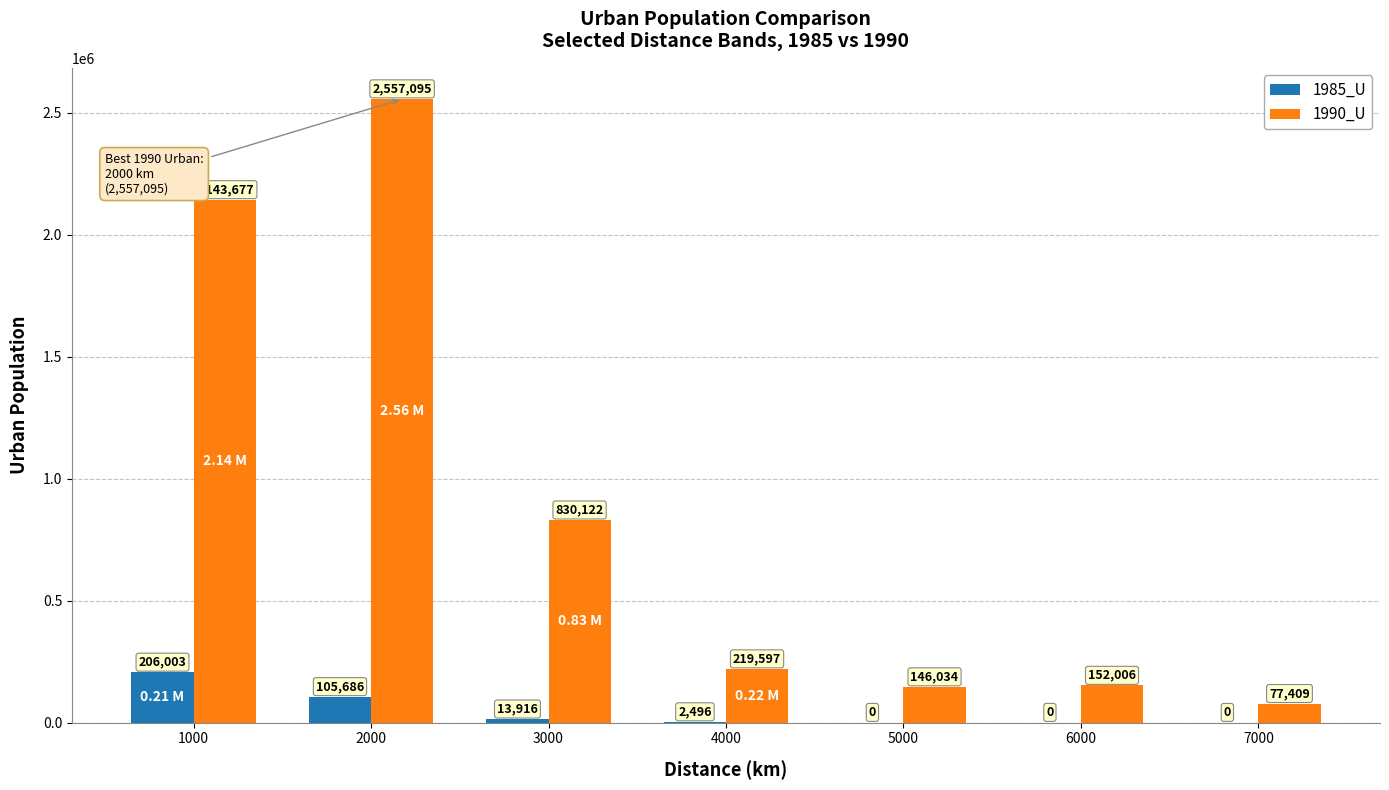

What is the maximum value shown in the chart?

2557095